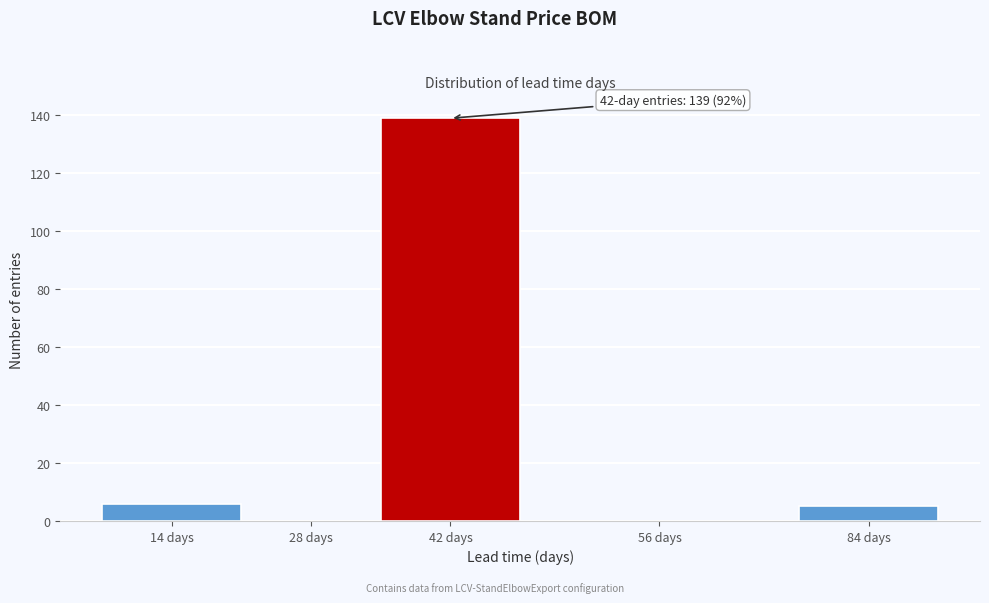

Reading right to left, extract all data points from this chart.

84 days=5	56 days=0	42 days=139	28 days=0	14 days=6